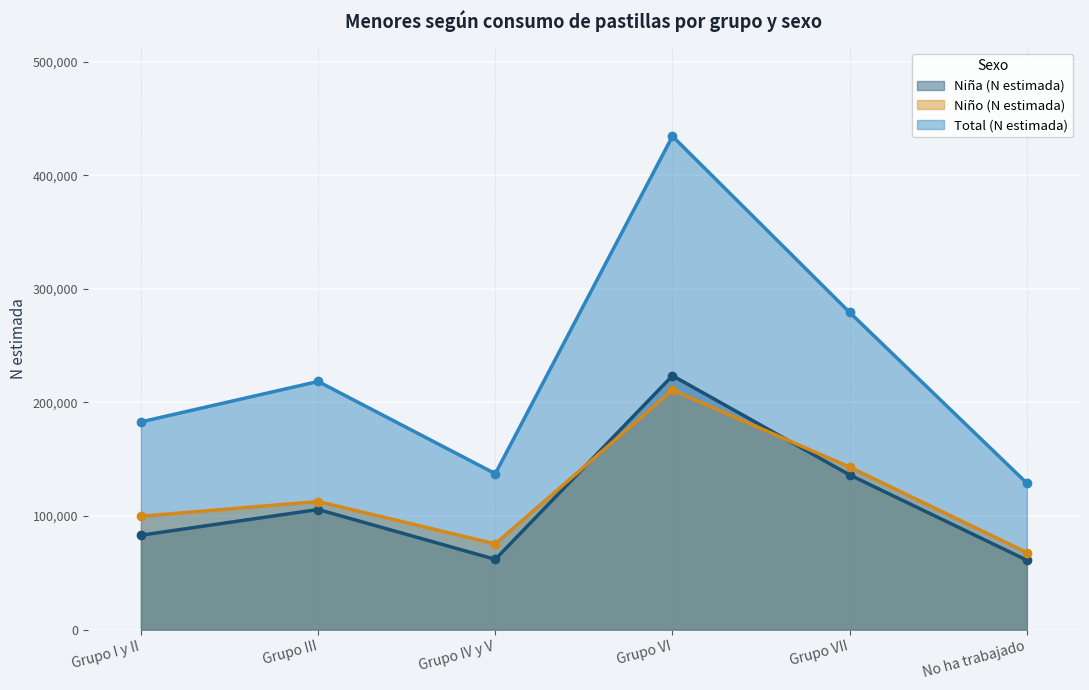

At which category is the sum across all series the highest?

Grupo VI